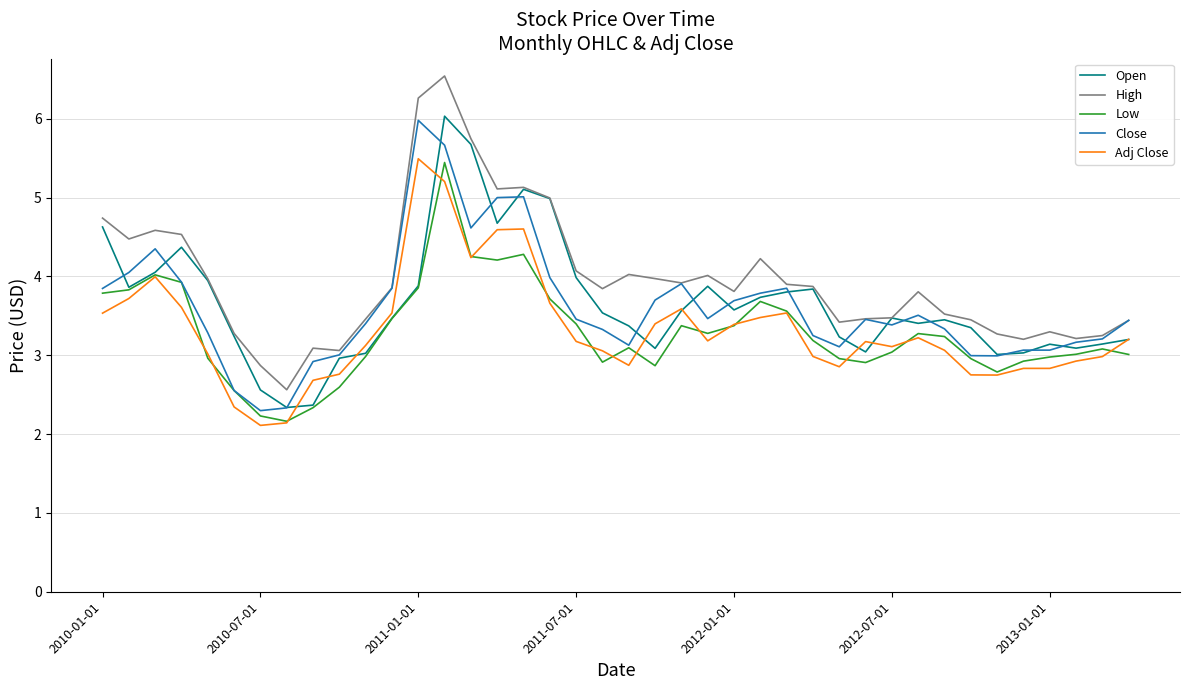

Which series has the largest range (max minus min)?

High